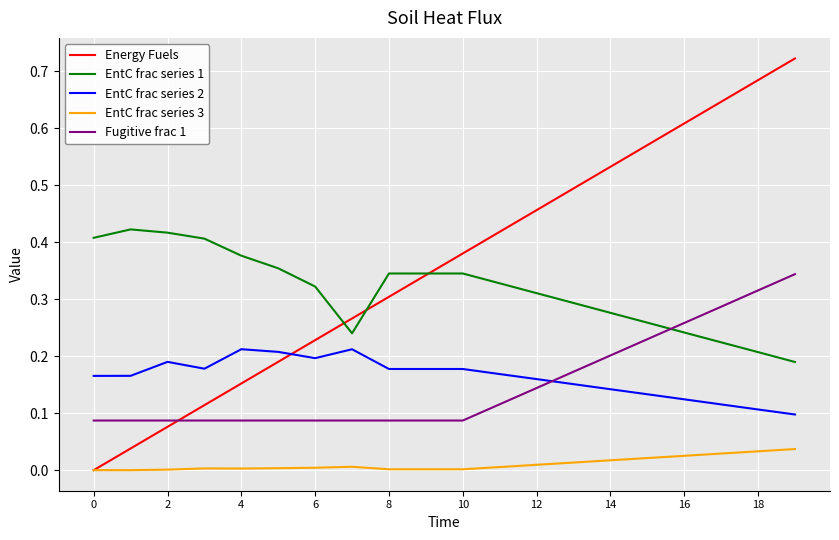

How many Fugitive frac 1 values are between 0 and 1?

20